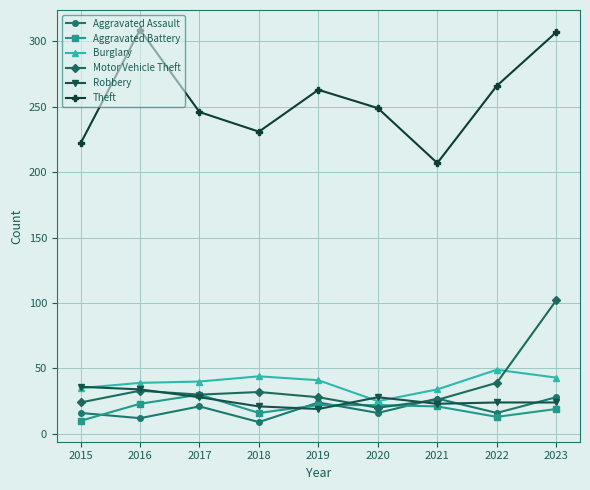

At which label does Theft reach its minimum?

2021